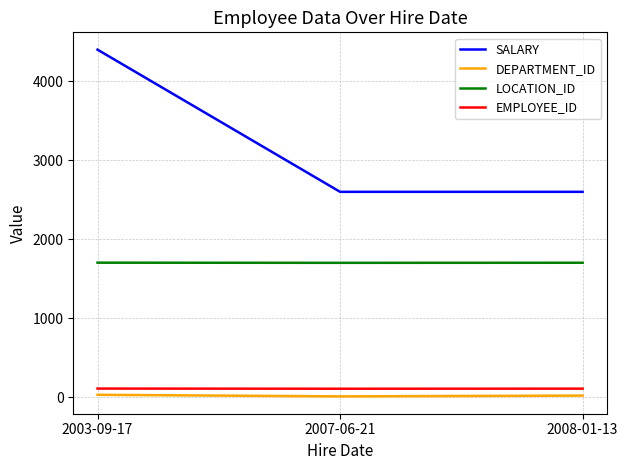

Which series has the largest total across all categories?

SALARY